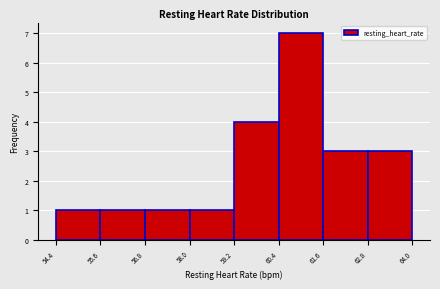

Reading left to right, transcribe this chart: for each bar, give the range it covers on the x-axis and its height. The values are not printed on the chart, so give them approximately, as read against the axis.

54.4 to 55.6: 1
55.6 to 56.8: 1
56.8 to 58.0: 1
58.0 to 59.2: 1
59.2 to 60.4: 4
60.4 to 61.6: 7
61.6 to 62.8: 3
62.8 to 64.0: 3